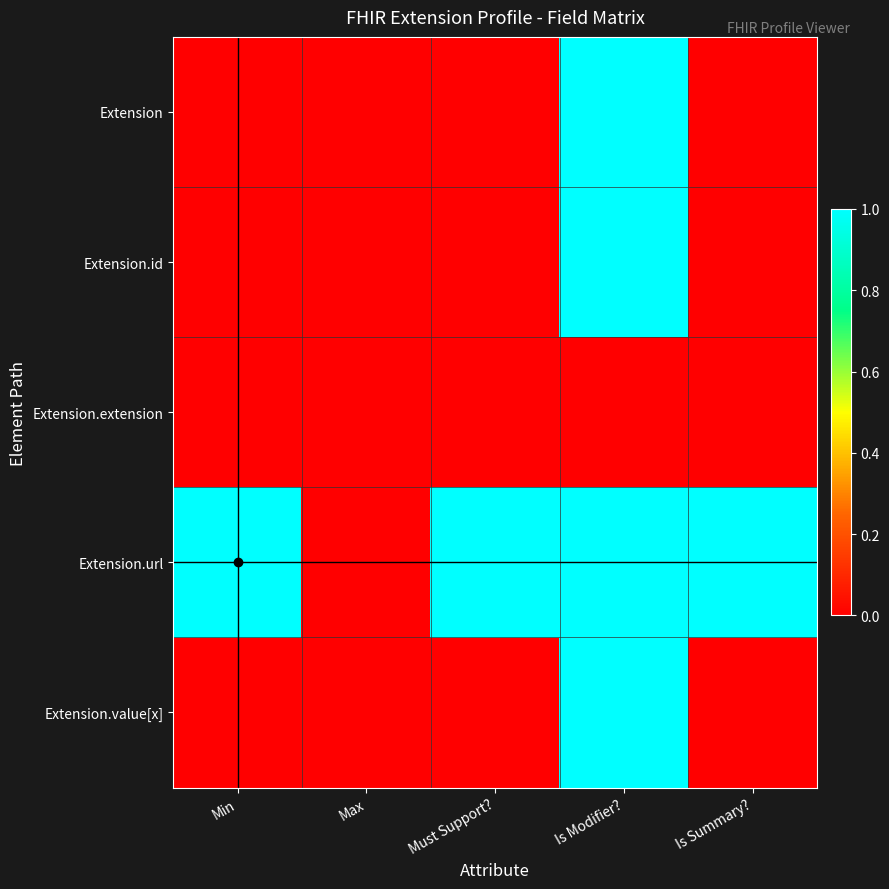

What is the total value across all series at Is Summary??

1